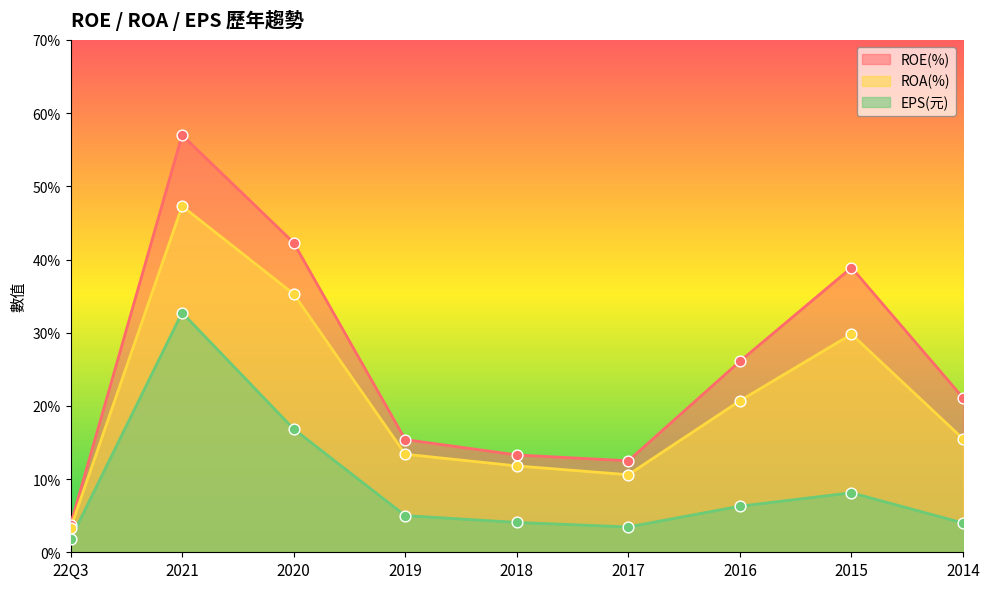

Which series reaches the maximum Y coordinate?

ROE(%)